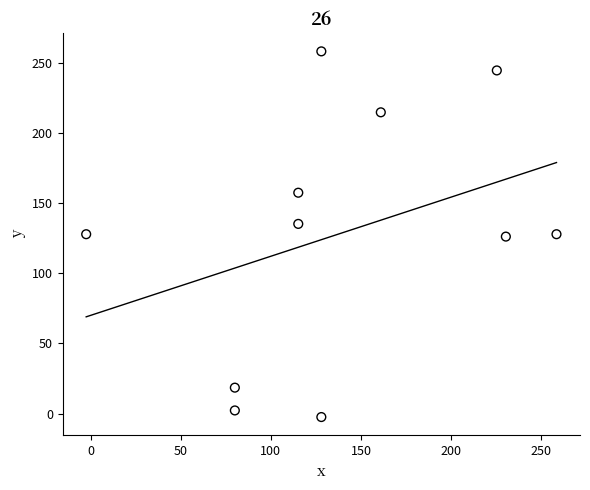

What is the average X value?

138.1